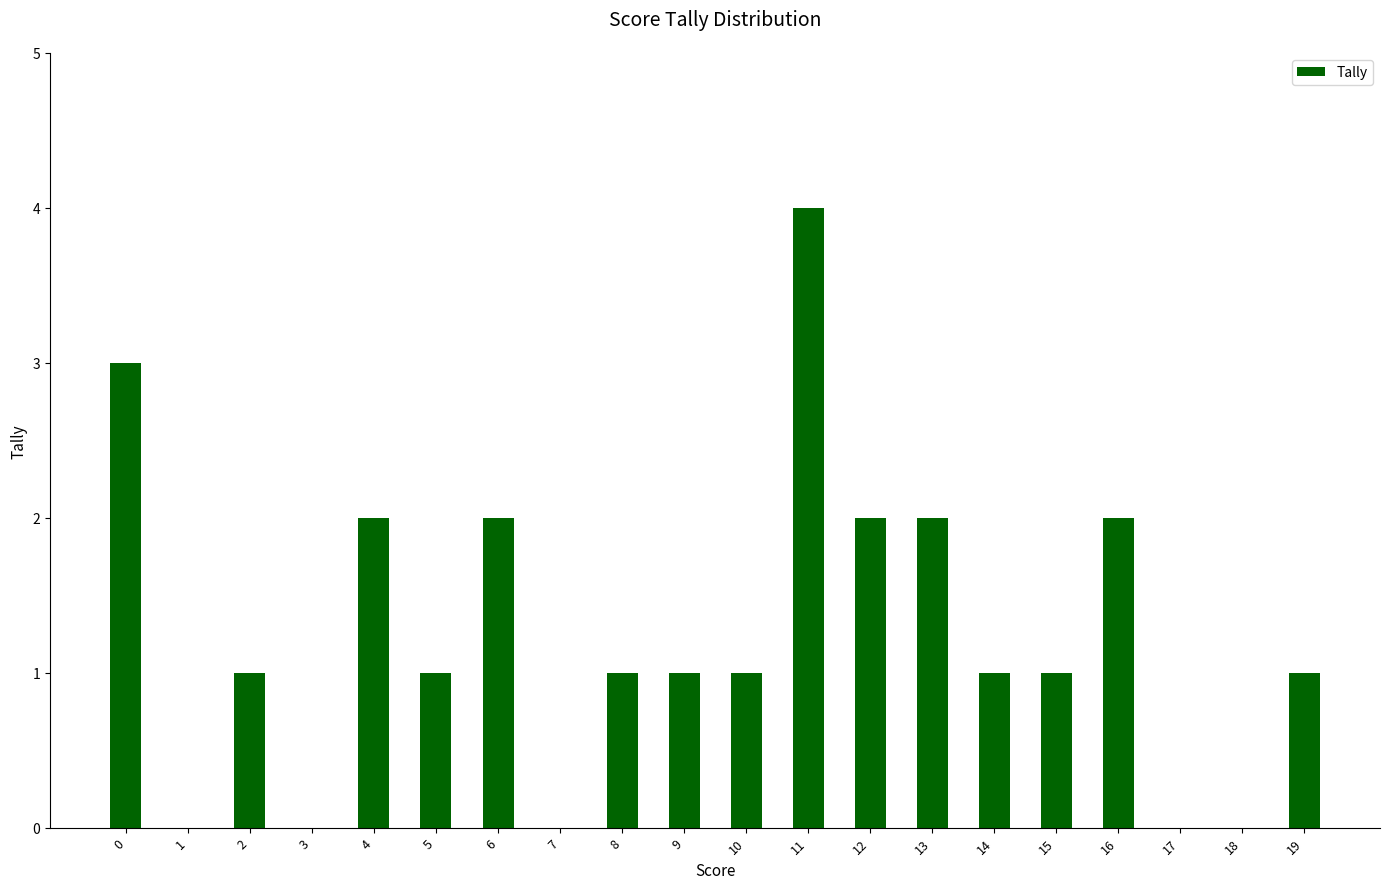

How many data points does each series have?

20